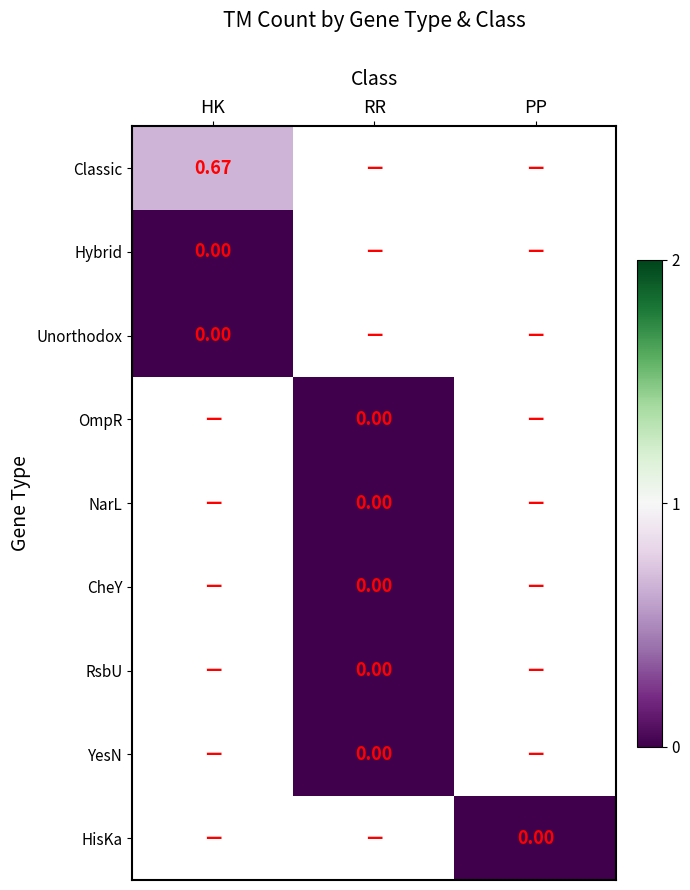

At how many categories does at least one series exceed 0?

1